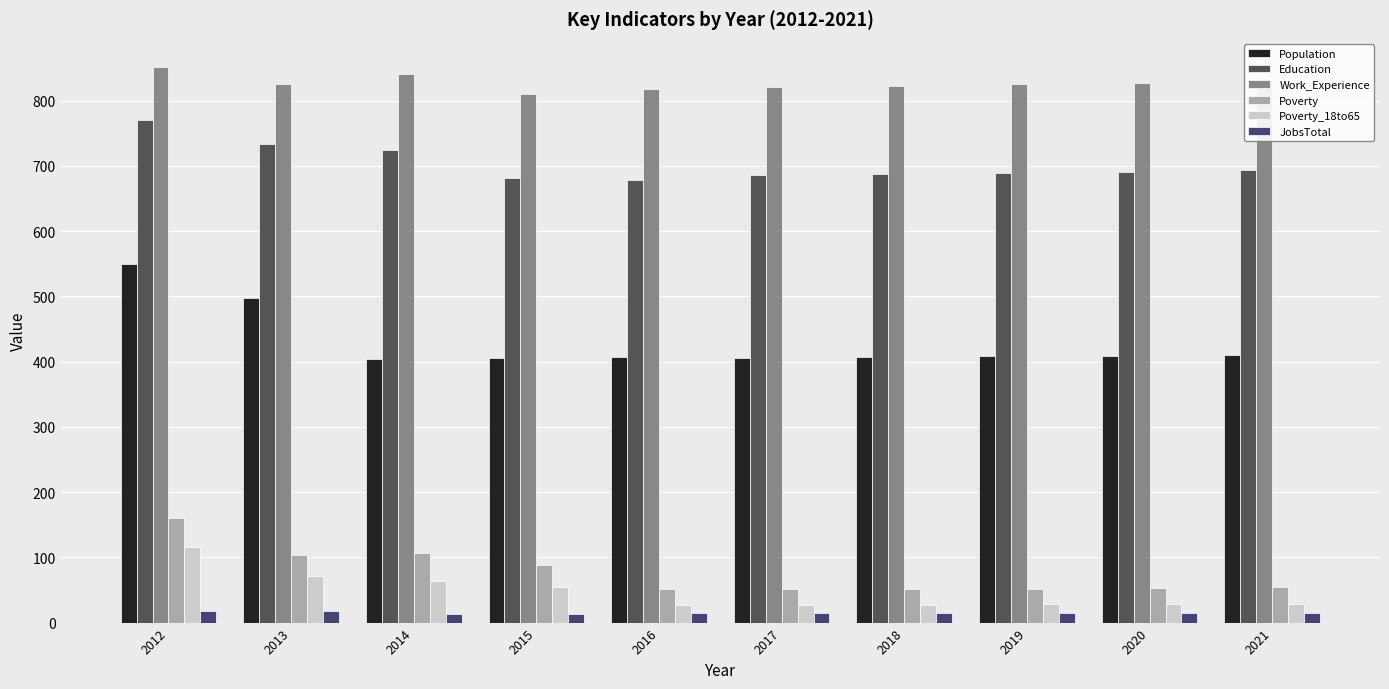

What is the greatest value displayed?

852